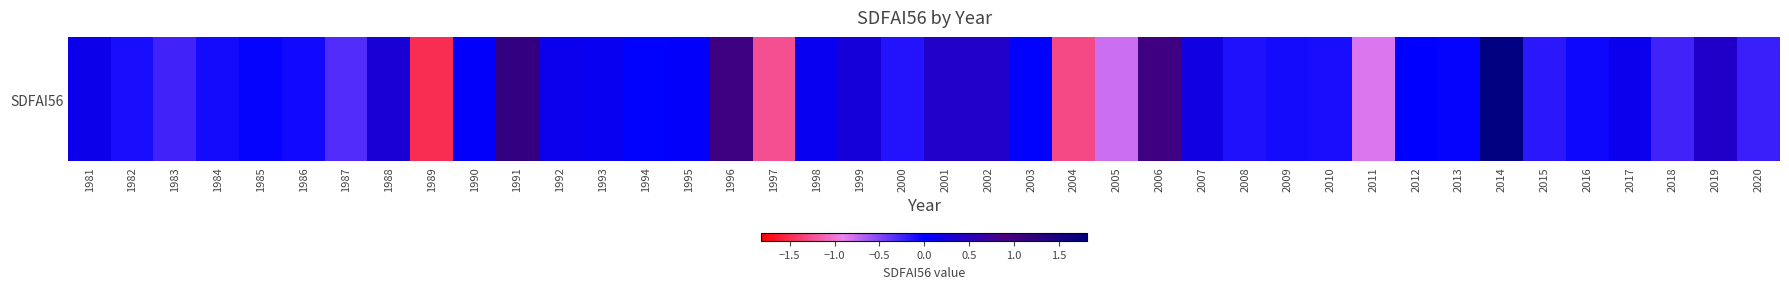

Count the number of categories in the chart.

40